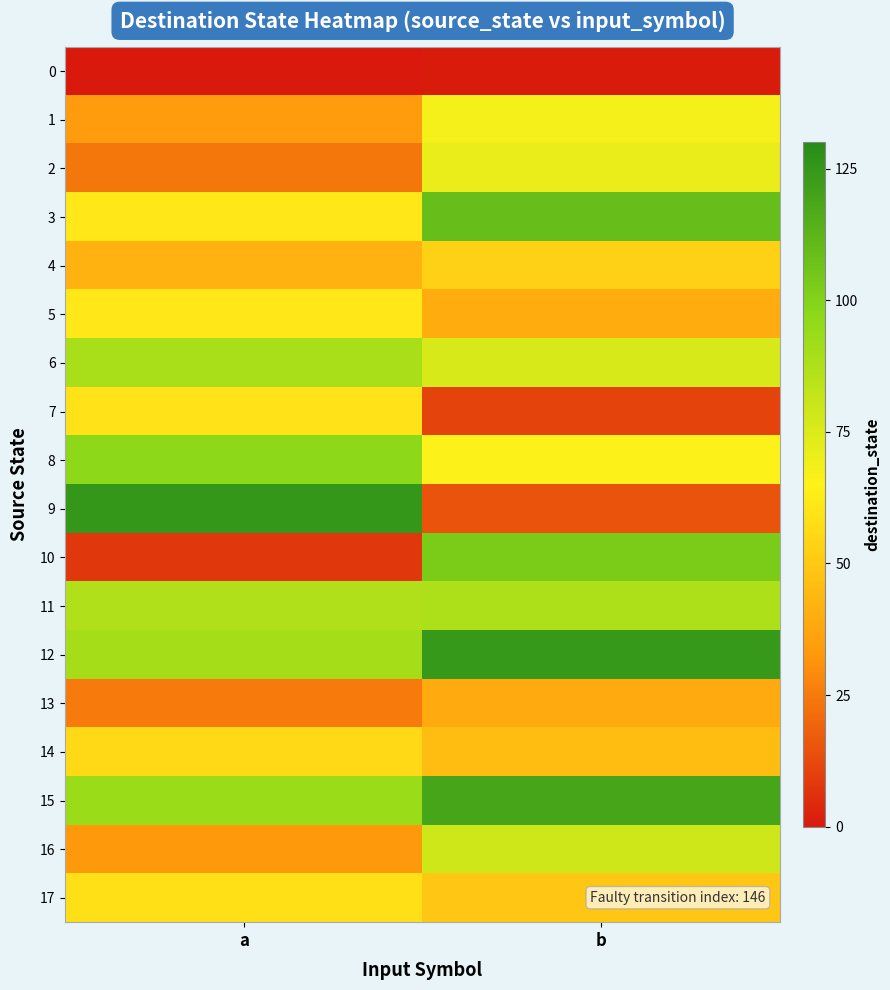

What is the difference between the highest and lowest values at a?

125